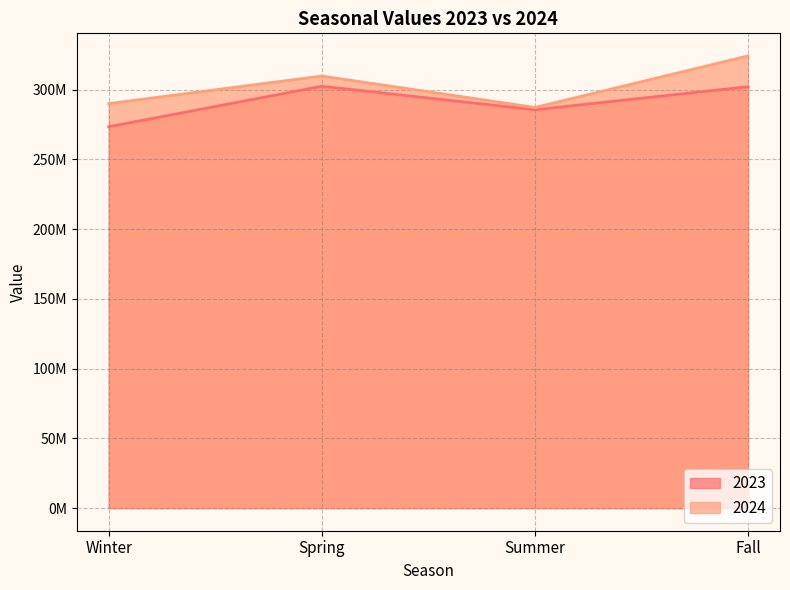

Rank the categories by 2024 value from highest to lowest.

Fall, Spring, Winter, Summer